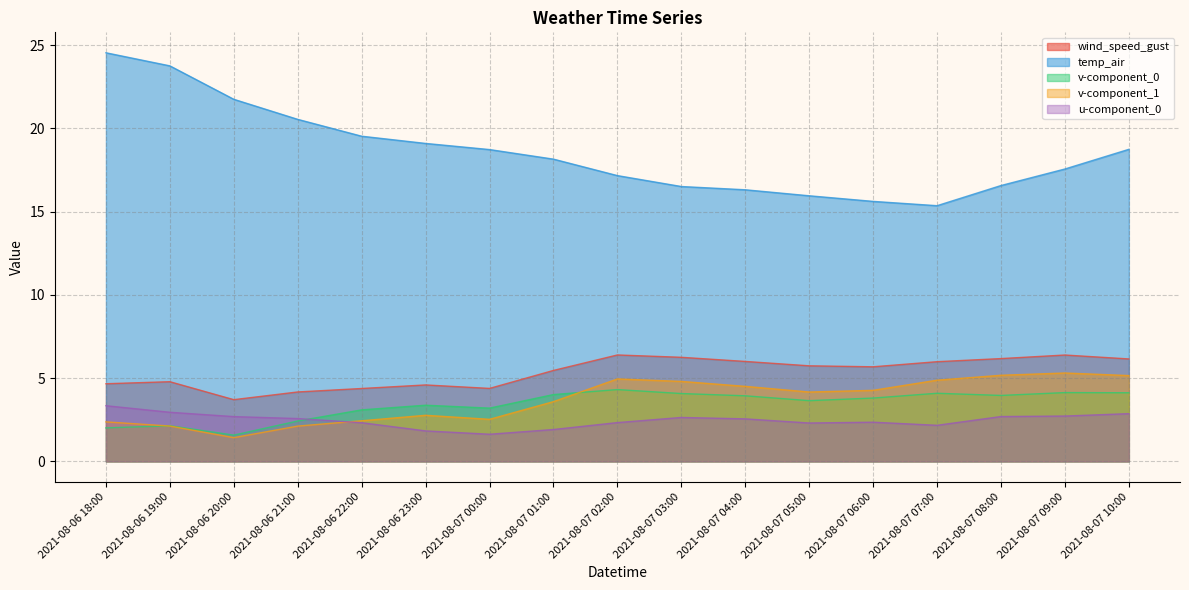

Does the chart have visible grid lines?

Yes